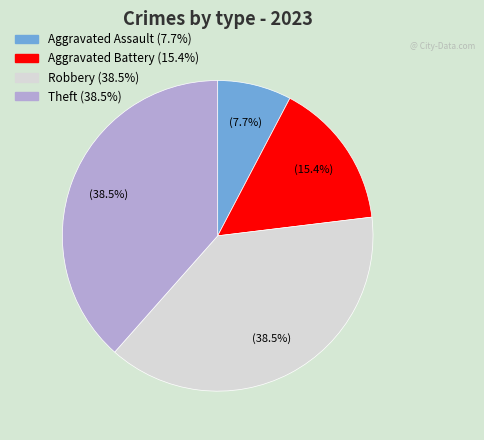

Is there a majority slice in this chart?

No